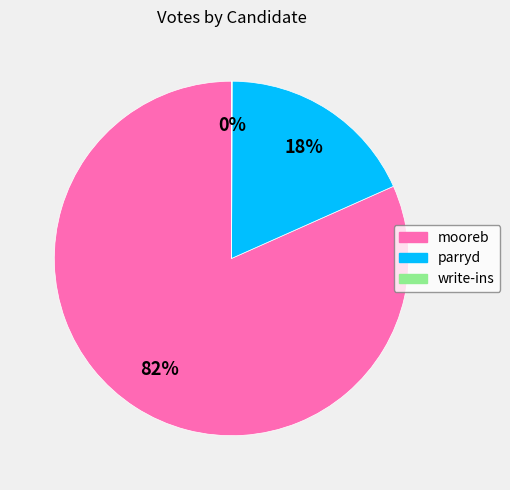

What percentage is the parryd slice, to the nearest percent?

18%